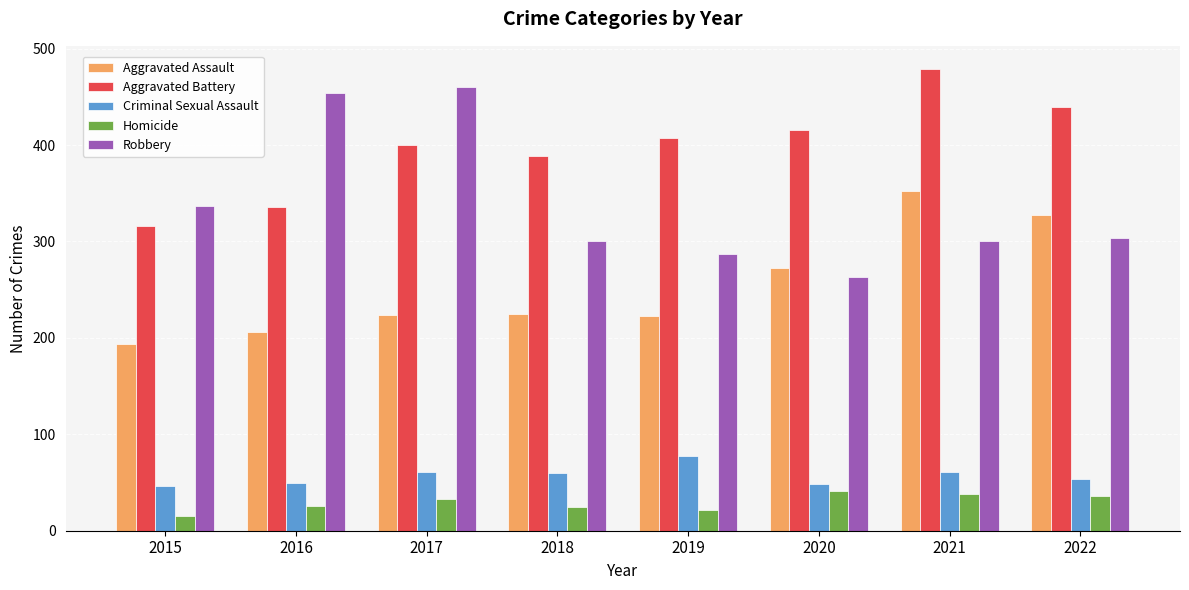

The value of Criminal Sexual Assault at 2020 is 26. True or false?

False